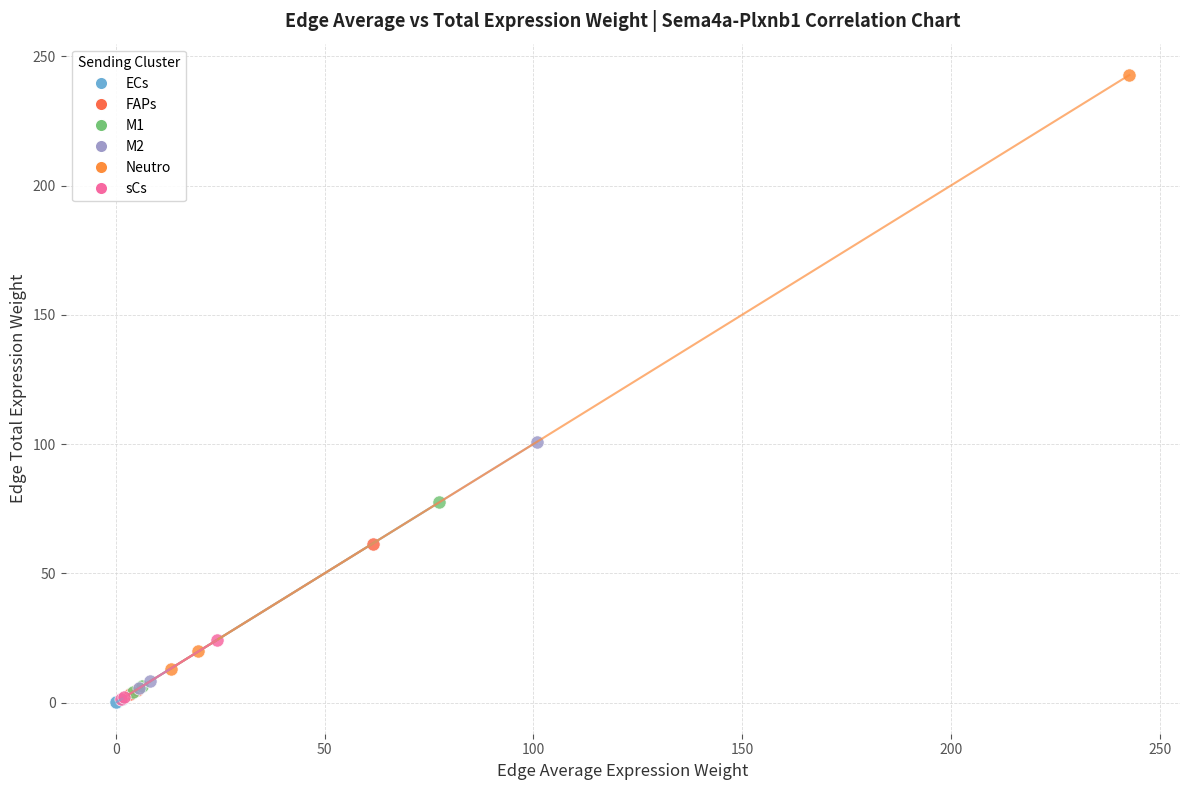

Which series has the widest spread of Y values?

Neutro